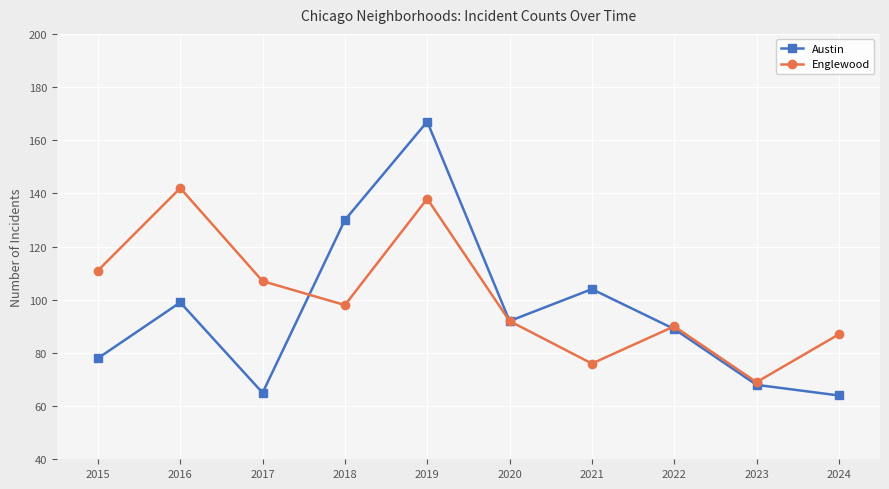

What is the sum of all Austin values?

956